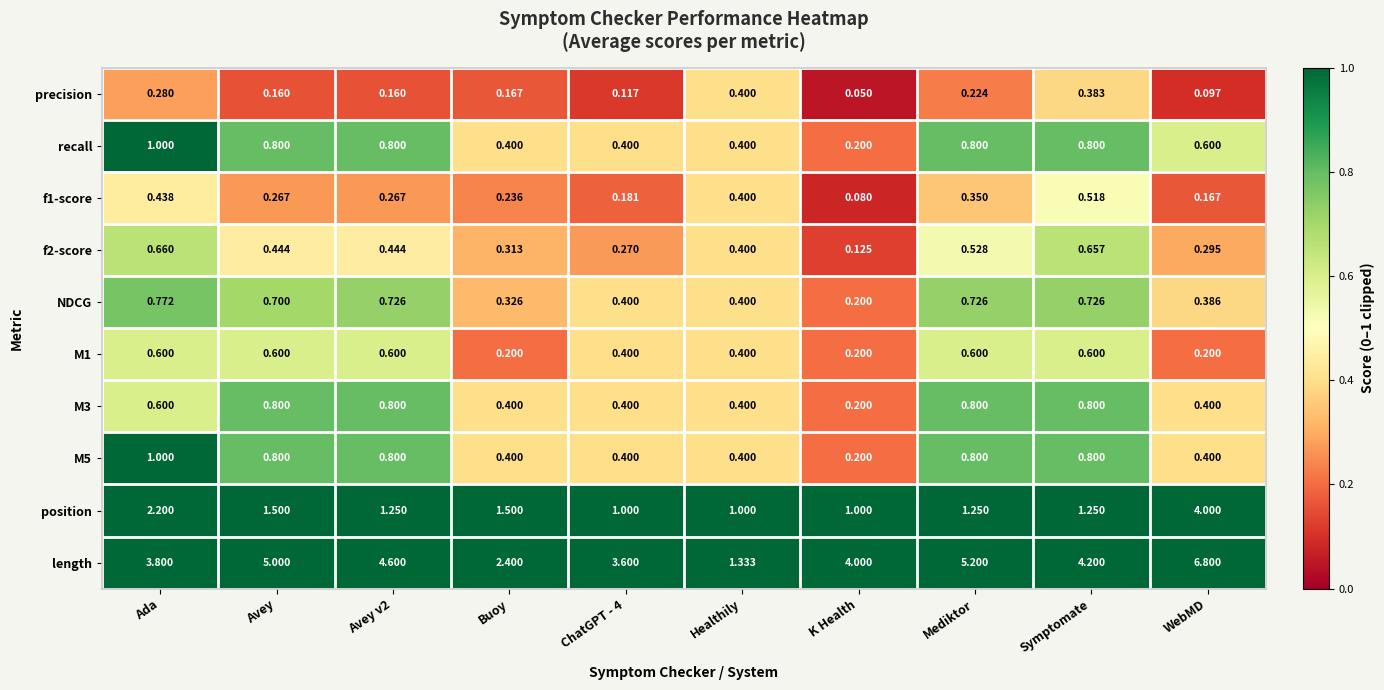

At which category is the sum across all series the highest?

WebMD